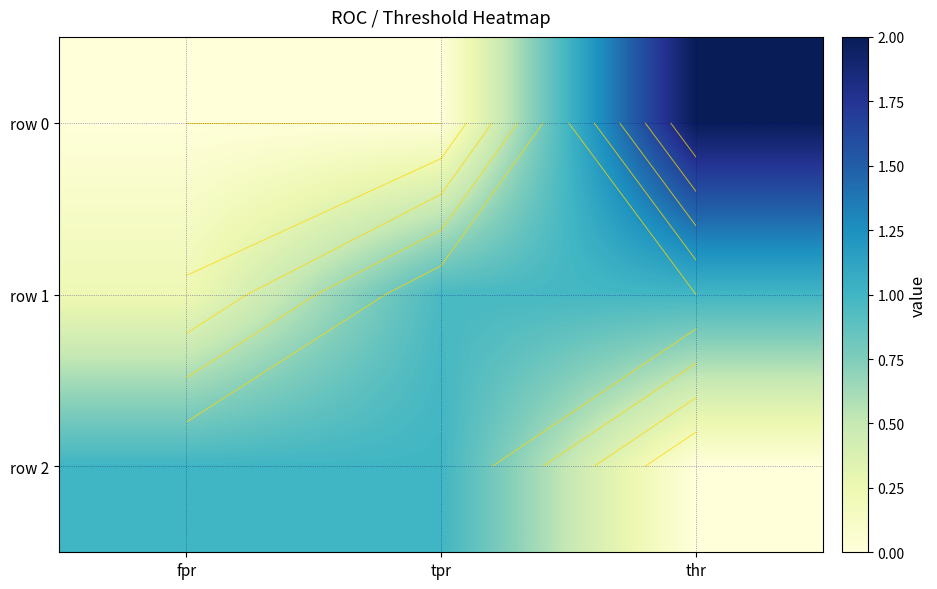

At tpr, list the series in order from largest to smallest.

row 2, row 1, row 0